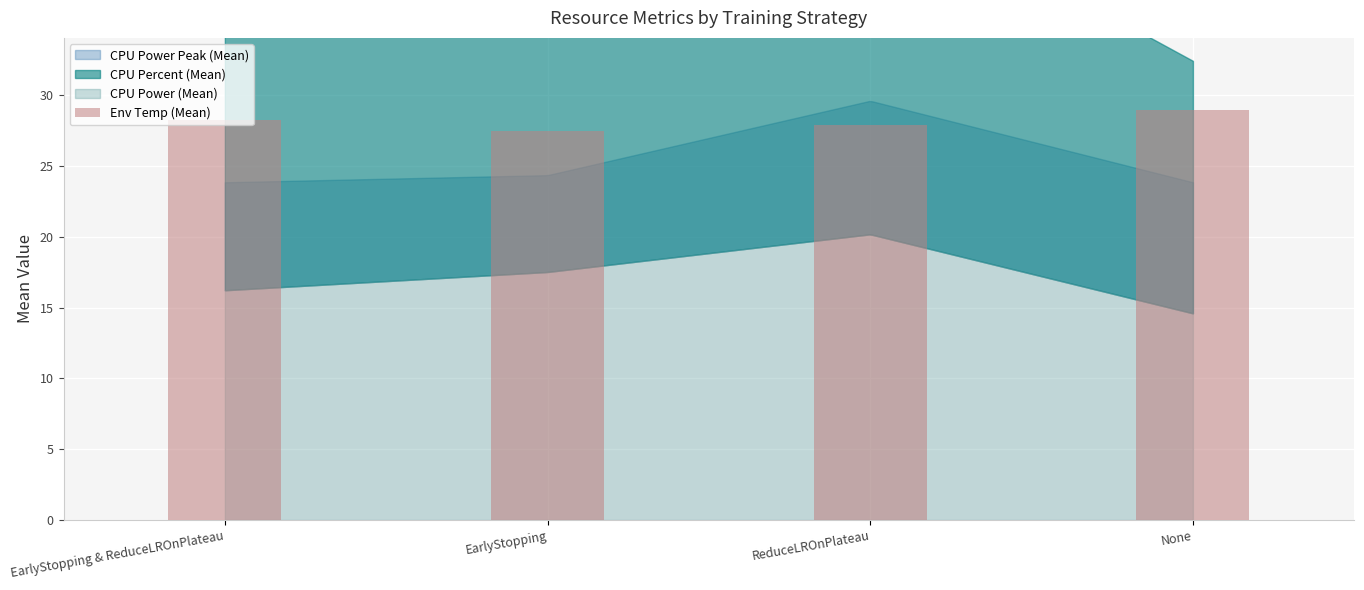

What is the approximate value at EarlyStopping & ReduceLROnPlateau?

28.2